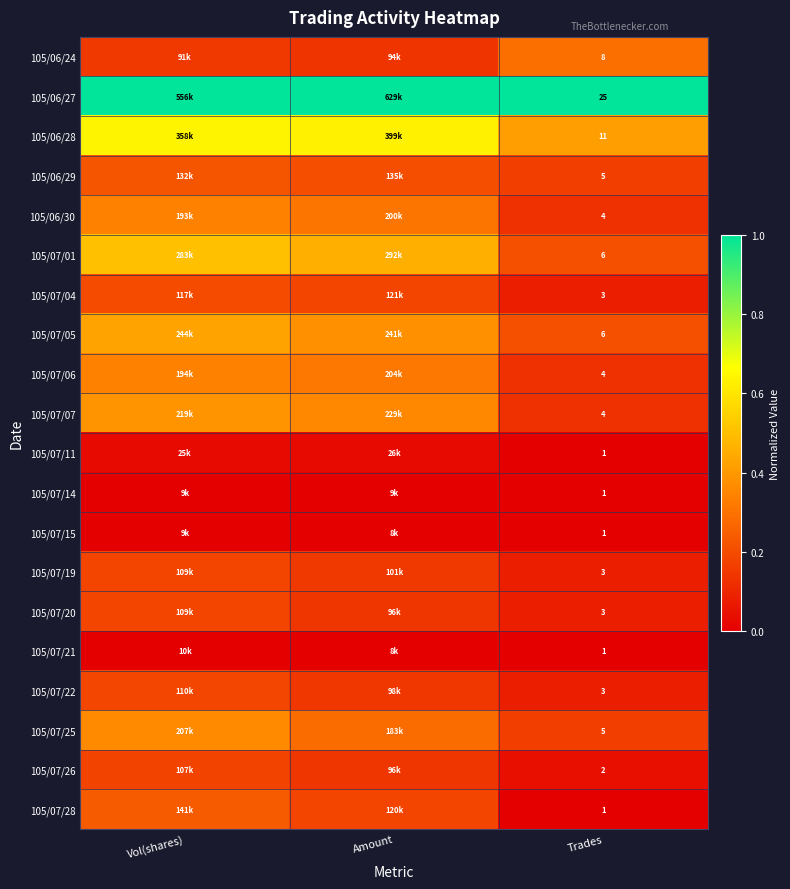

List the labels in order of 105/07/06 value, largest first.

Vol(shares), Amount, Trades